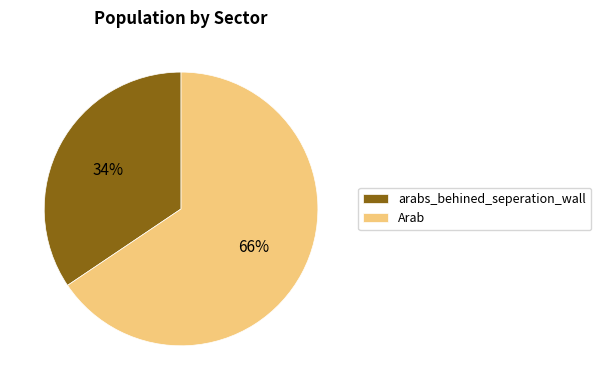

Which has a higher value, arabs_behined_seperation_wall or Arab?

Arab